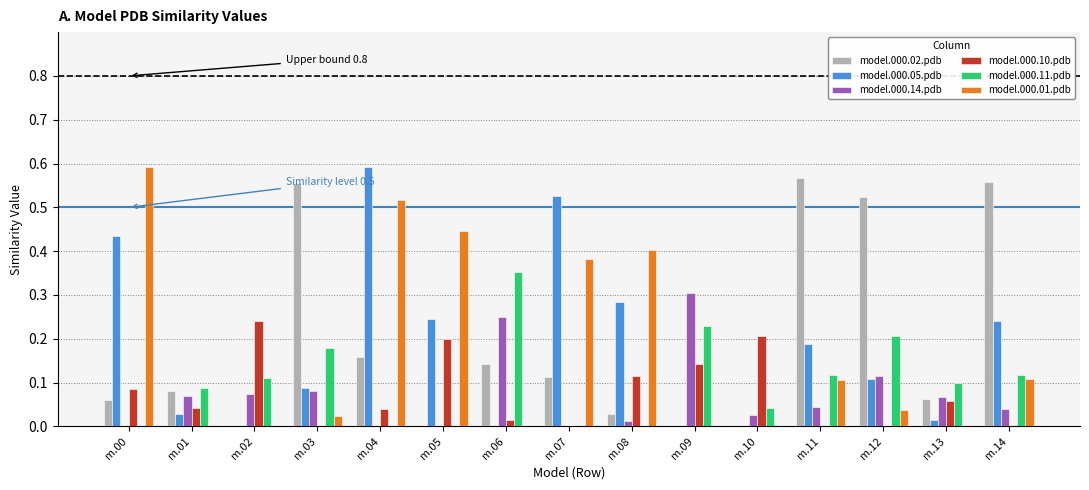

Which series changed the most between m.00 and m.01?

model.000.01.pdb